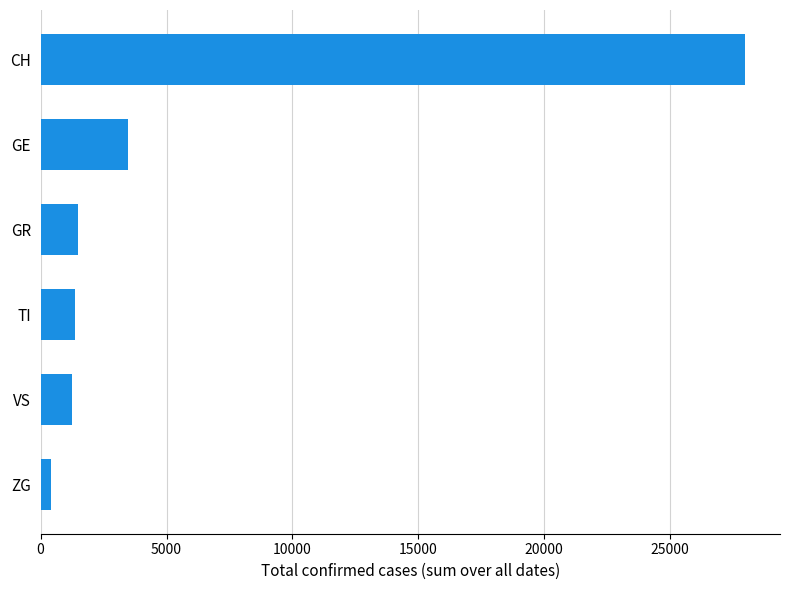

Which category has the lowest value across all series?

ZG